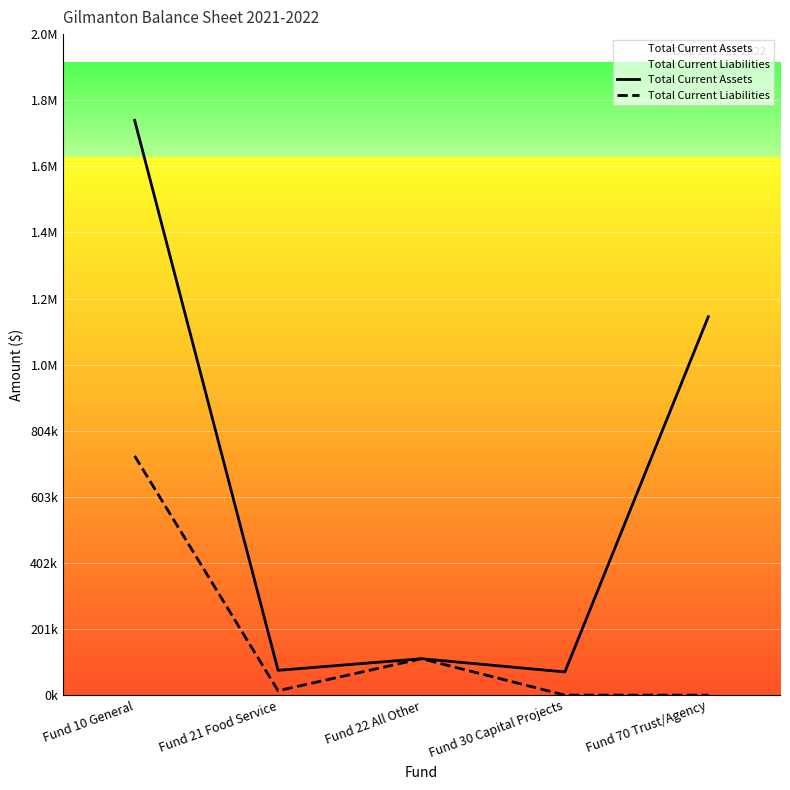

Reading left to right, transcribe all the data shown in this chart.

Total Current Assets: Fund 10 General=1748251.9	Fund 21 Food Service=75359.1	Fund 22 All Other=110632.0	Fund 30 Capital Projects=70386.1	Fund 70 Trust/Agency=1150872.6
Total Current Liabilities: Fund 10 General=727453.1	Fund 21 Food Service=13380.7	Fund 22 All Other=110632.0	Fund 30 Capital Projects=0.0	Fund 70 Trust/Agency=0.0